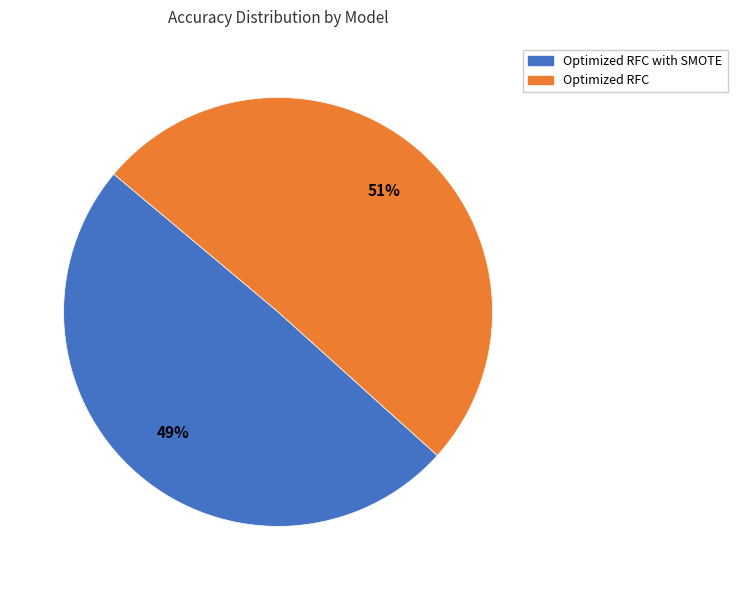

Rank the categories by value from highest to lowest.

Optimized RFC, Optimized RFC with SMOTE